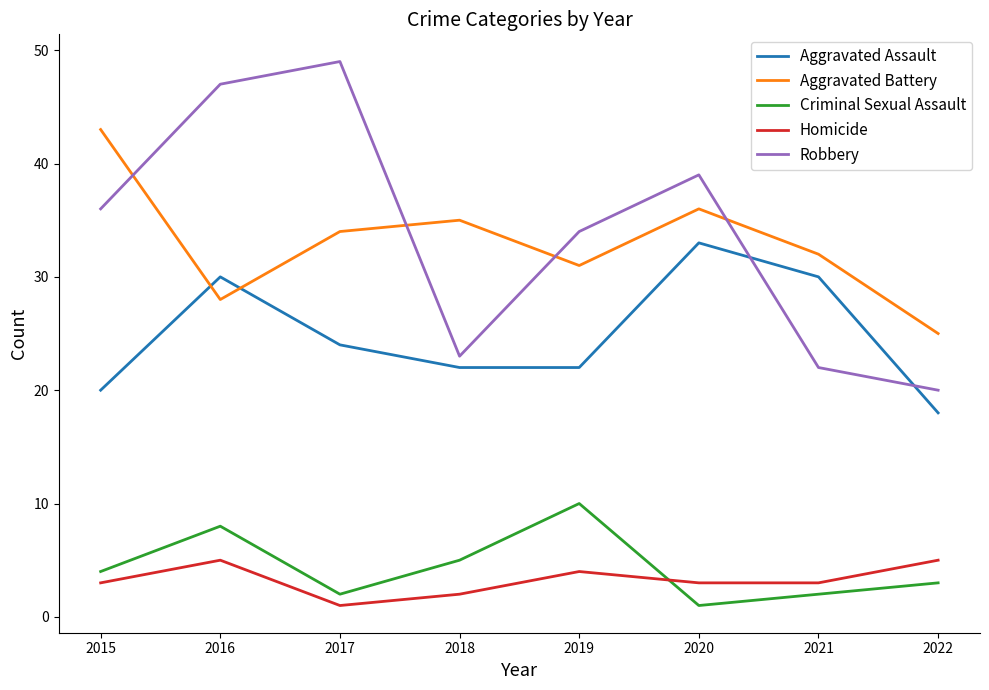

What is the total value across all series at 2022?

71